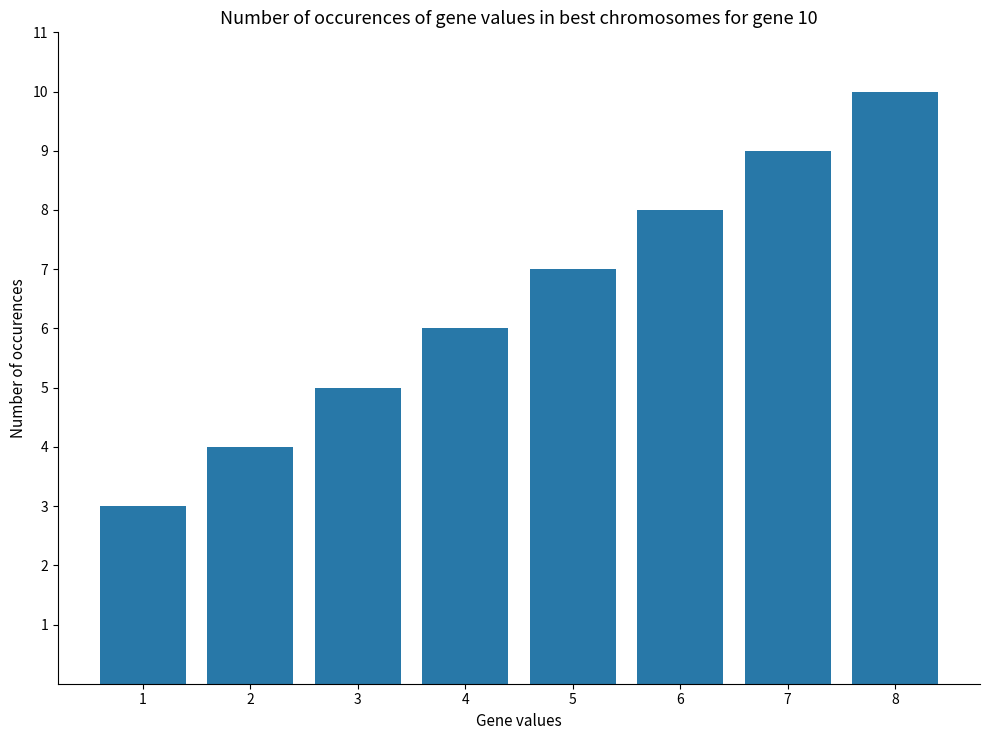

Between 7 and 5, which is larger?

7